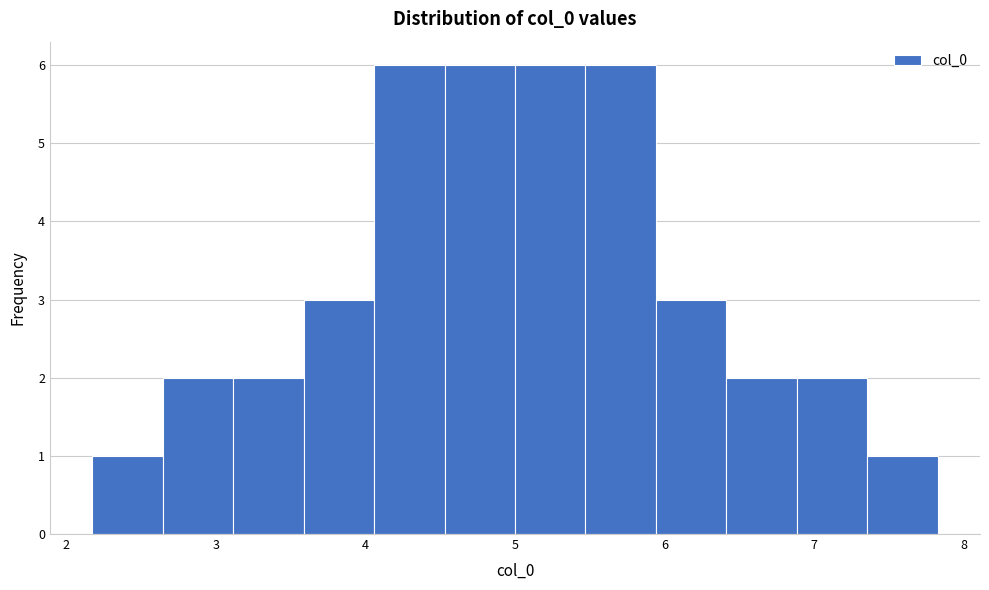

Reading left to right, transcribe this chart: for each bar, give the range it covers on the x-axis and its height. Neither the bar edges nor the heights are printed on the chart, so give them approximately, as read against the axes.

2.2 to 2.6: 1
2.6 to 3.1: 2
3.1 to 3.6: 2
3.6 to 4.1: 3
4.1 to 4.5: 6
4.5 to 5.0: 6
5.0 to 5.5: 6
5.5 to 5.9: 6
5.9 to 6.4: 3
6.4 to 6.9: 2
6.9 to 7.4: 2
7.4 to 7.8: 1